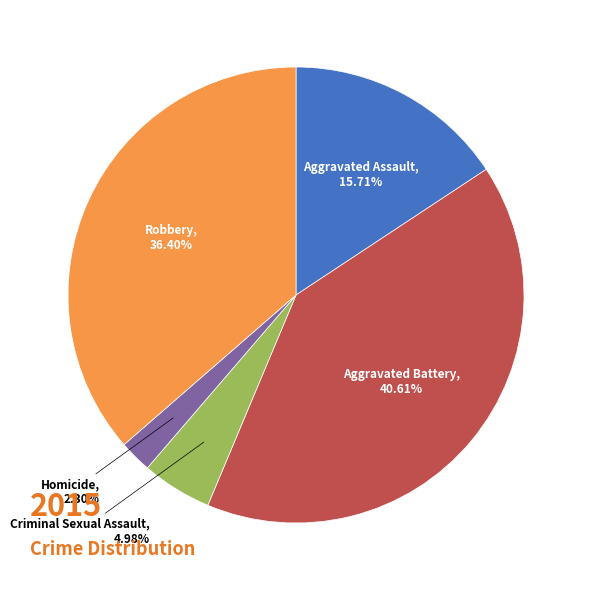

Is there a majority slice in this chart?

No